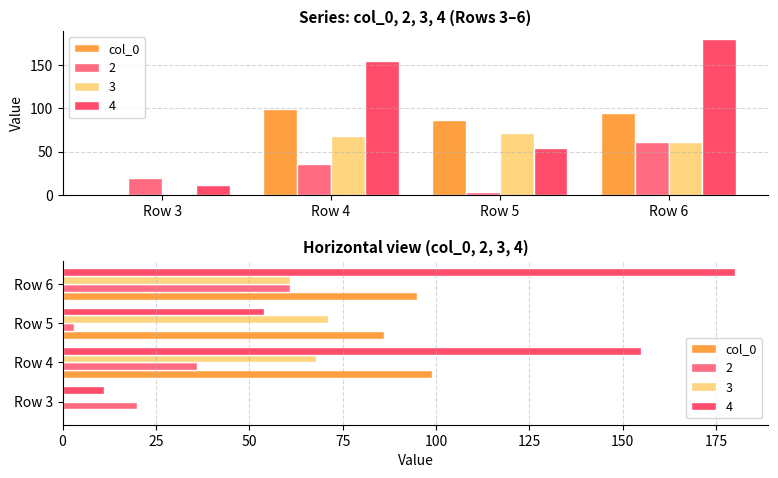

What is the change in value from Row 4 to Row 6?

-4